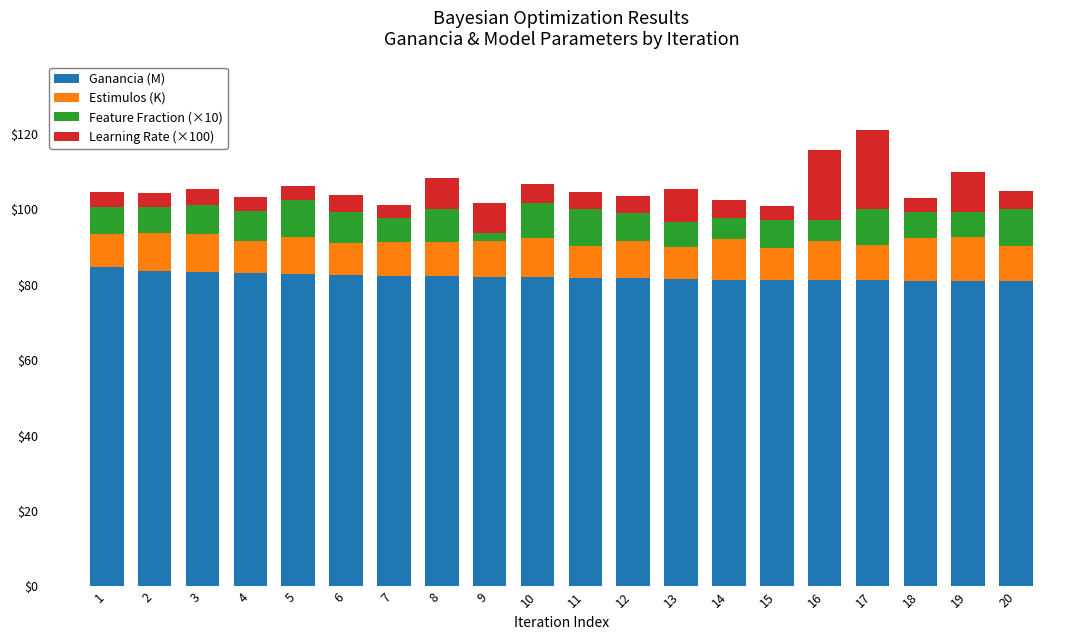

What are all the series names shown in the legend?

Ganancia (M), Estimulos (K), Feature Fraction (×10), Learning Rate (×100)